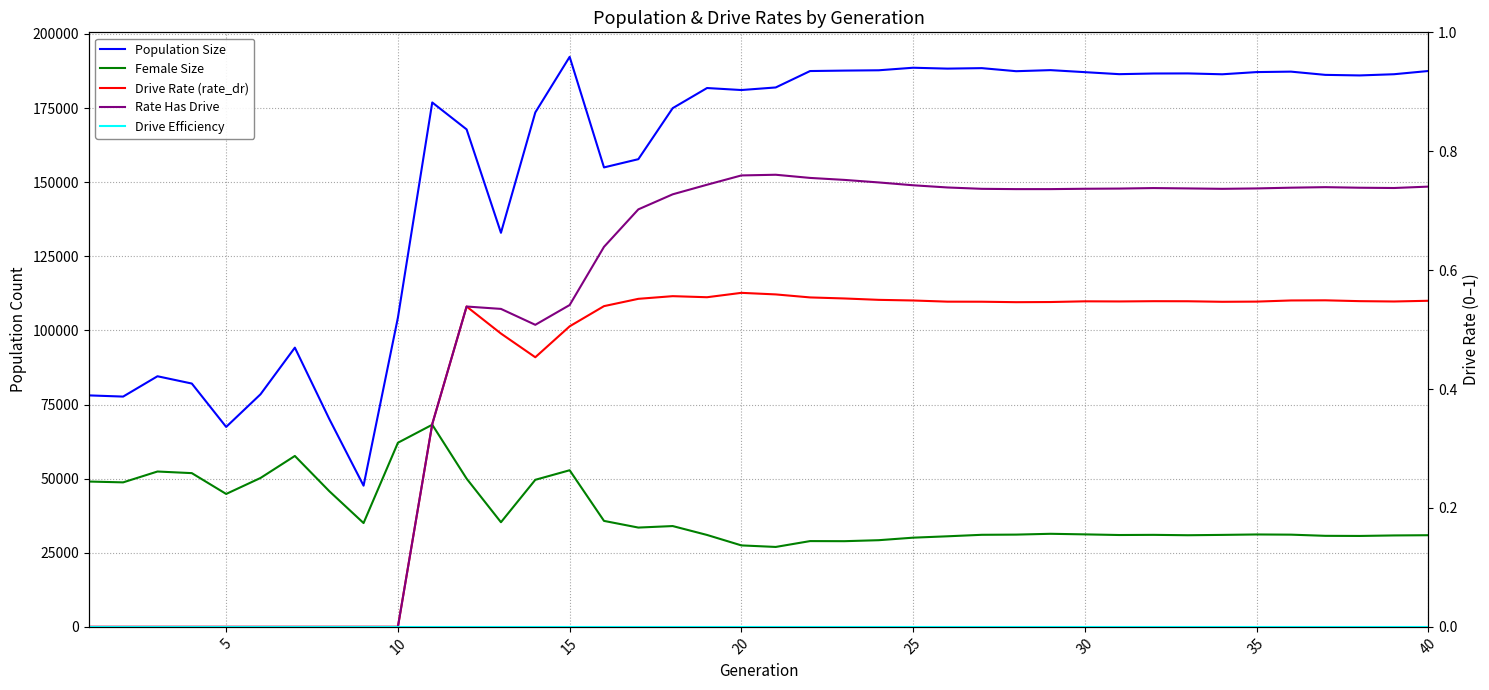

Which series has the largest range (max minus min)?

Population Size